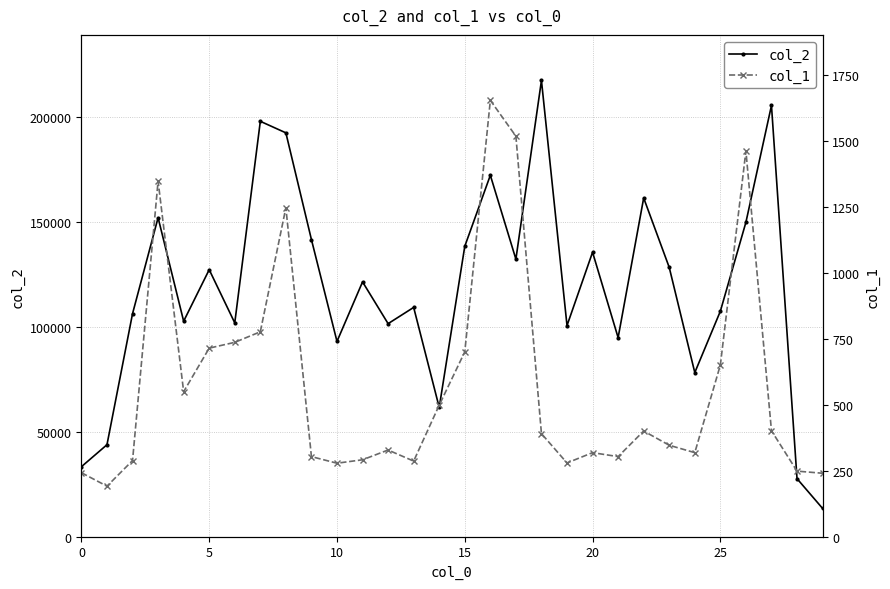

Rank the series at 7 from lowest to highest value.

col_1, col_2